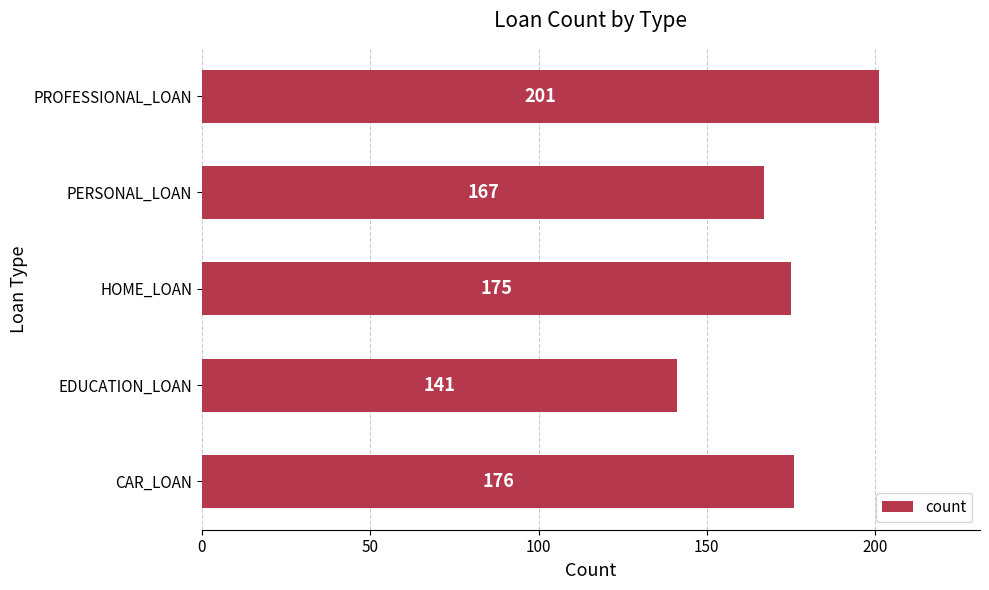

Count the number of categories in the chart.

5